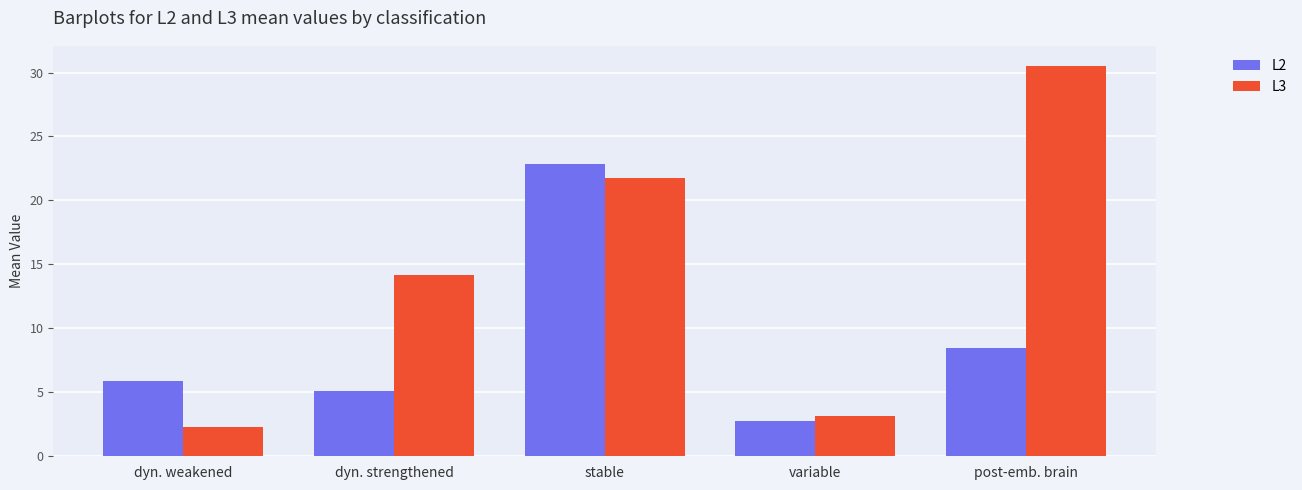

Is it true that L2 equals 38.9 at stable?

False